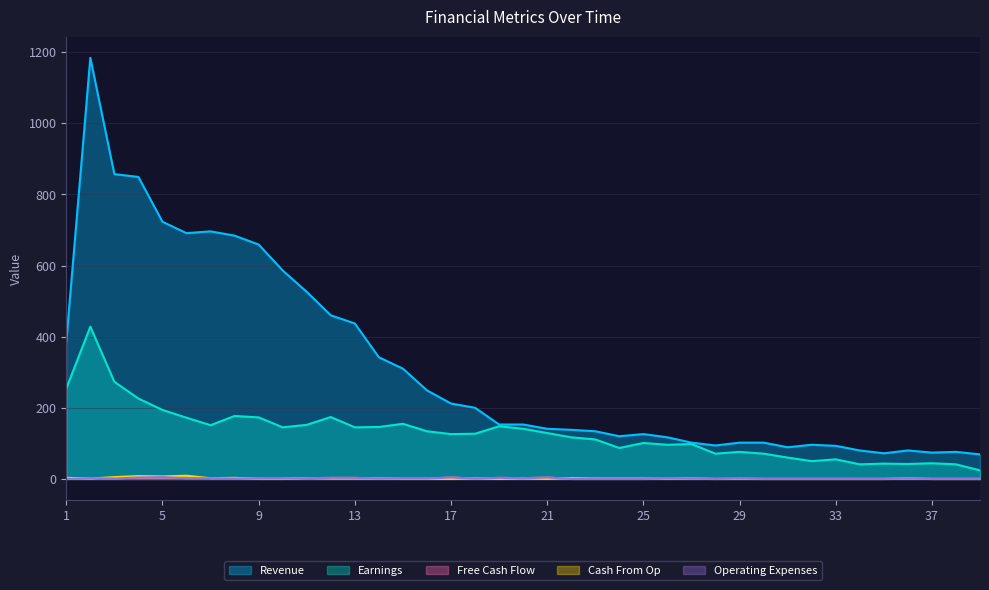

What is the difference between the Earnings values at 20 and 14?

5